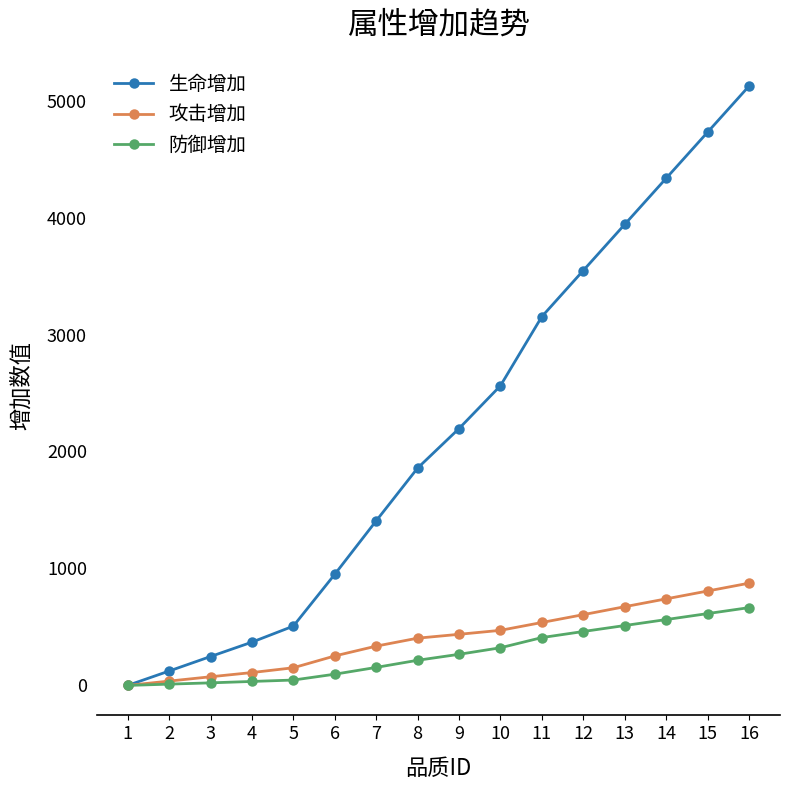

What are all the series names shown in the legend?

生命增加, 攻击增加, 防御增加